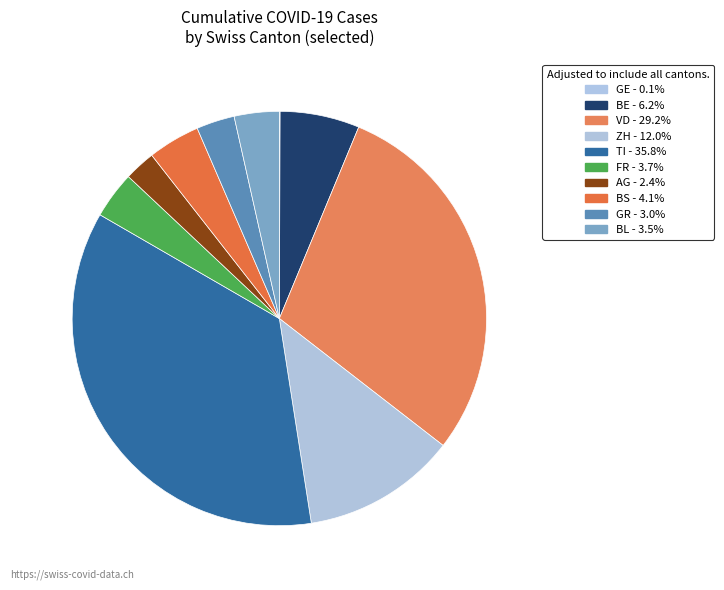

Rank the categories by value from lowest to highest.

GE, AG, GR, BL, FR, BS, BE, ZH, VD, TI